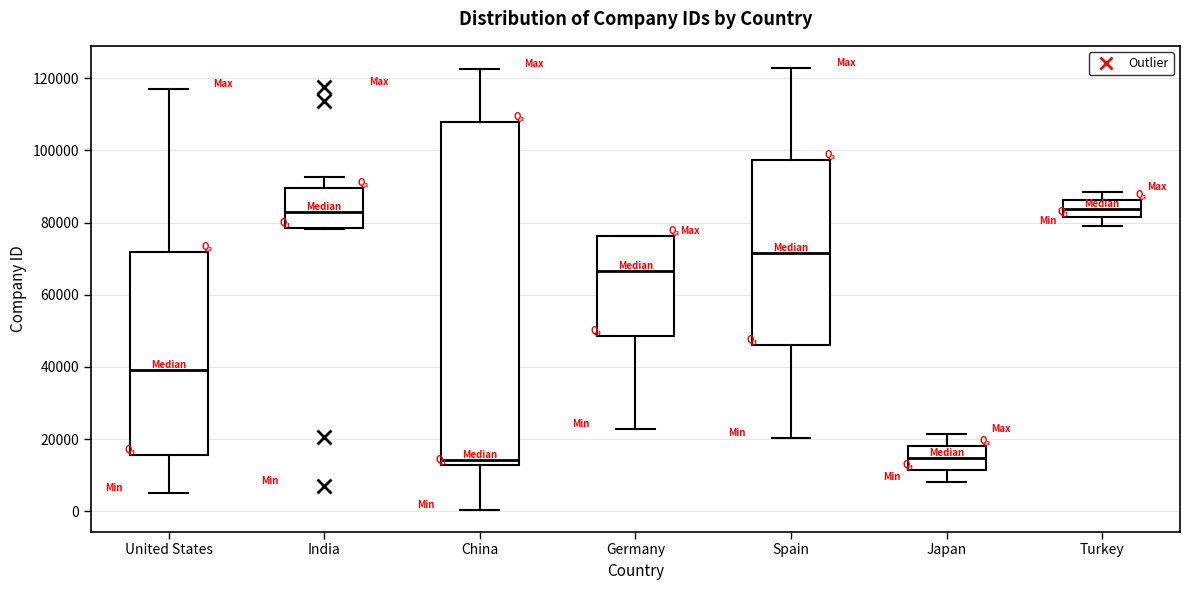

Reading left to right, transcribe this box plot: for each box, give where its median line is, the range the box spans, and where its two whiskers end, as read against the y-axis. The values are not printed on the chart, so give them approximately, as read against the axis.

United States: median 40000, box 16000 to 72000, whiskers 6000 to 116000
India: median 82000, box 78000 to 90000, whiskers 78000 to 92000
China: median 14000, box 12000 to 108000, whiskers 0 to 122000
Germany: median 66000, box 48000 to 76000, whiskers 22000 to 76000
Spain: median 72000, box 46000 to 98000, whiskers 20000 to 122000
Japan: median 14000, box 12000 to 18000, whiskers 8000 to 22000
Turkey: median 84000, box 82000 to 86000, whiskers 80000 to 88000